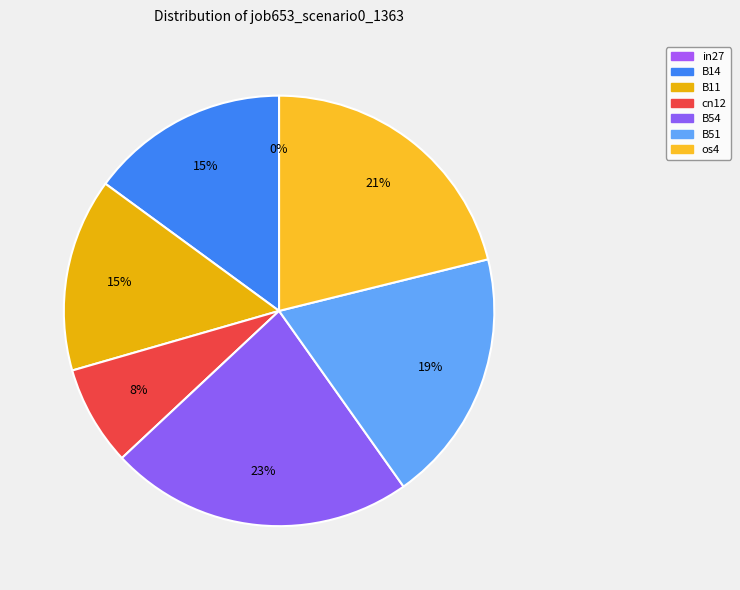

Is it true that B54 is 17% of the pie?

False